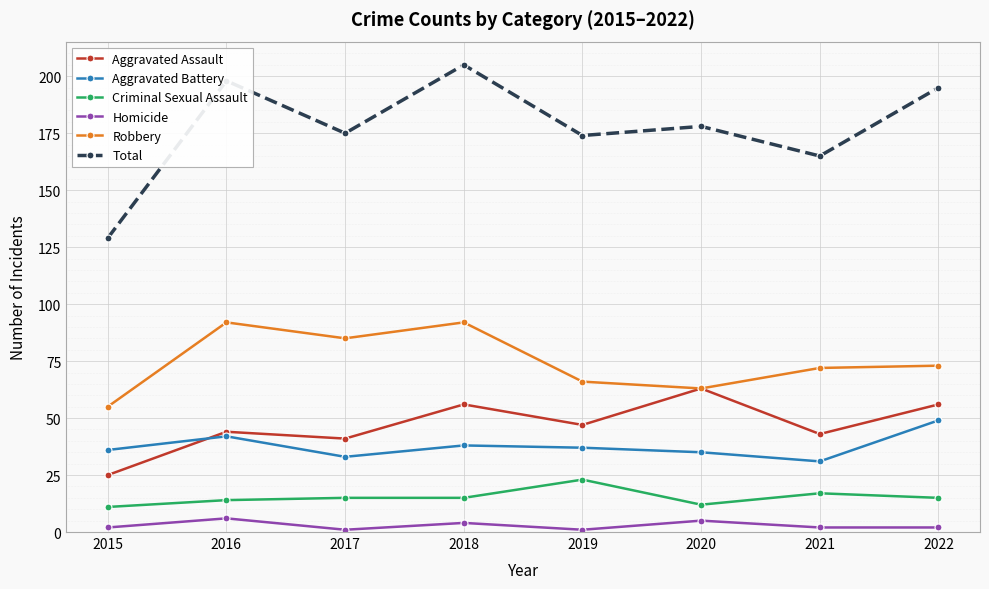

Reading left to right, list all the values displayed in this chart.

Aggravated Assault: 2015=25	2016=44	2017=41	2018=56	2019=47	2020=63	2021=43	2022=56
Aggravated Battery: 2015=36	2016=42	2017=33	2018=38	2019=37	2020=35	2021=31	2022=49
Criminal Sexual Assault: 2015=11	2016=14	2017=15	2018=15	2019=23	2020=12	2021=17	2022=15
Homicide: 2015=2	2016=6	2017=1	2018=4	2019=1	2020=5	2021=2	2022=2
Robbery: 2015=55	2016=92	2017=85	2018=92	2019=66	2020=63	2021=72	2022=73
Total: 2015=129	2016=198	2017=175	2018=205	2019=174	2020=178	2021=165	2022=195